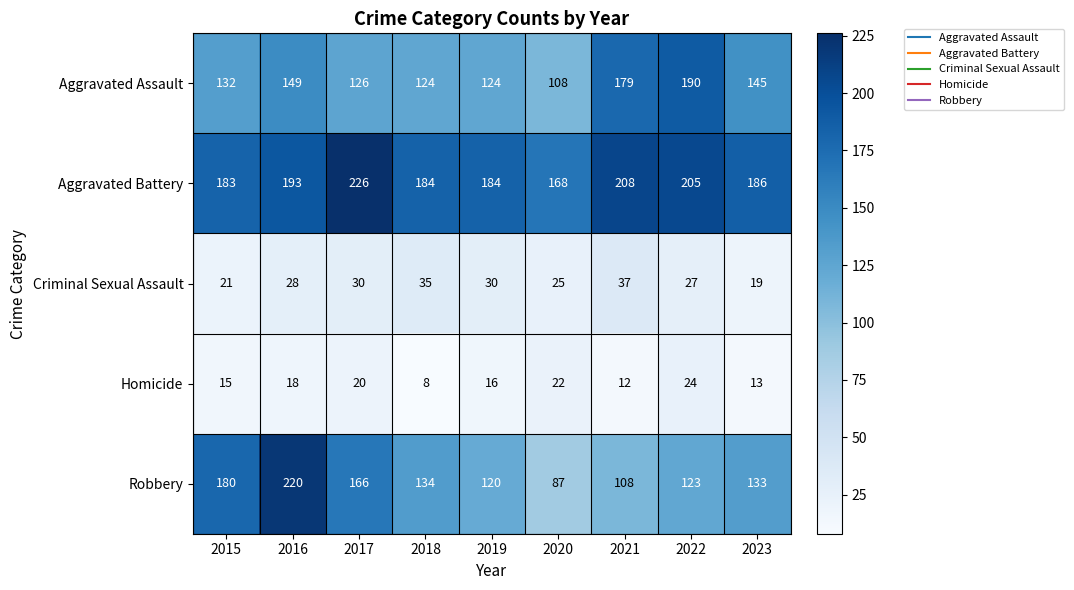

Rank the categories by Robbery value from highest to lowest.

2016, 2015, 2017, 2018, 2023, 2022, 2019, 2021, 2020